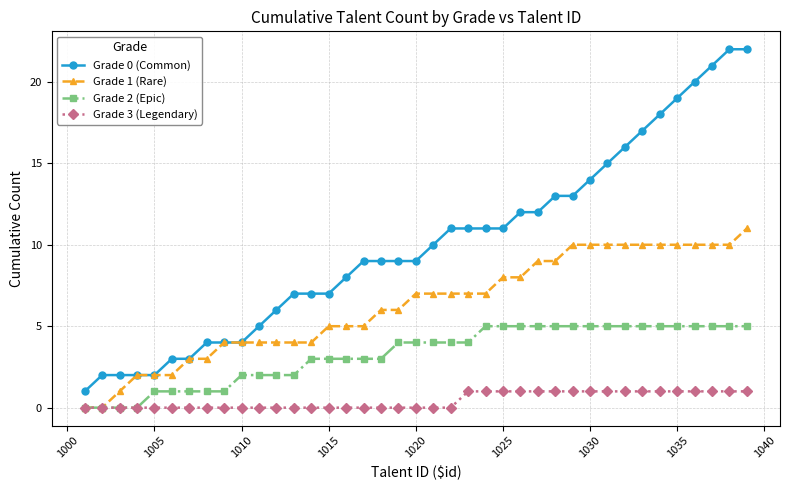

What is the highest value of the Grade 1 (Rare) series?

11